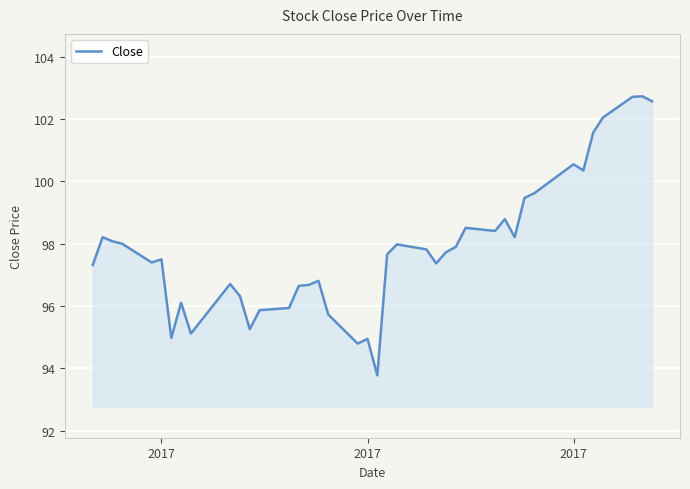

What is the difference between the maximum and minimum values?

9.0